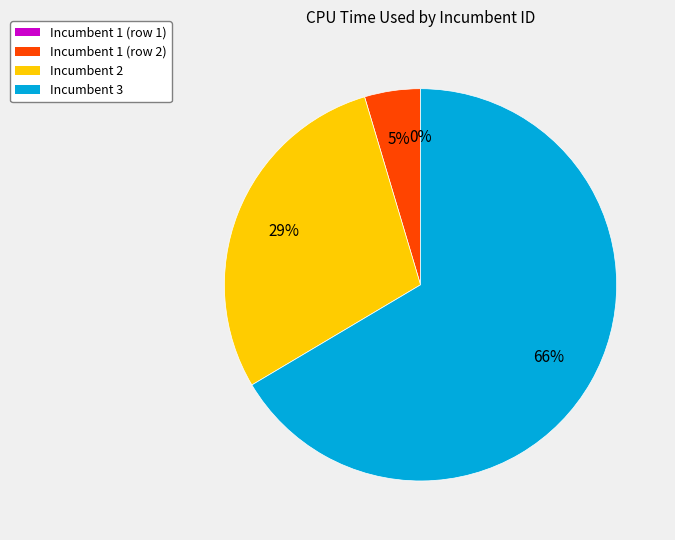

Combined, what portion of the pie is Incumbent 2 and Incumbent 3?

95.4%